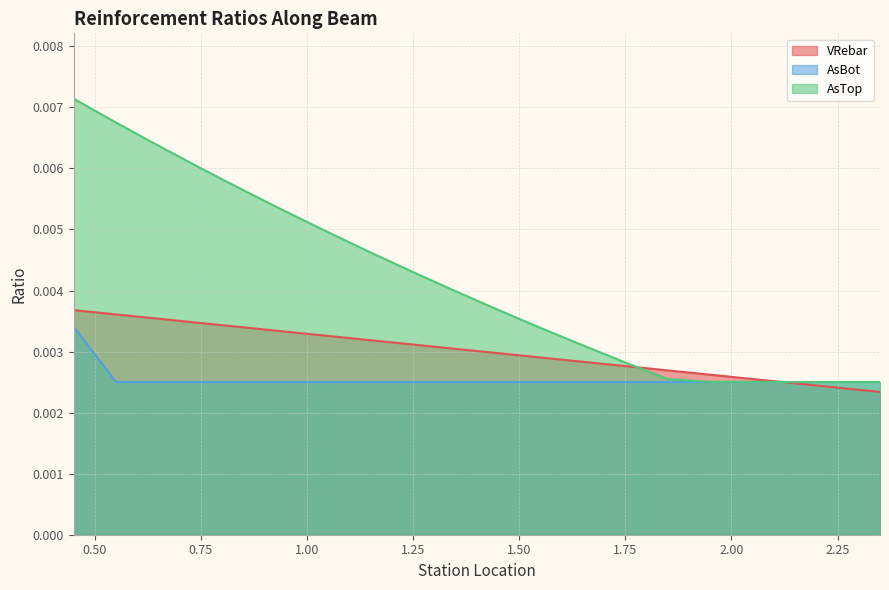

True or false: AsTop has more than 2 interior local peaks.

False